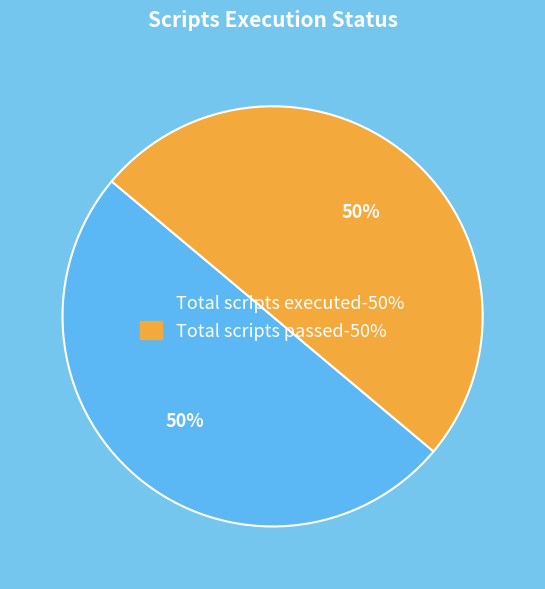

To the nearest percent, what is the average slice percentage?

50%